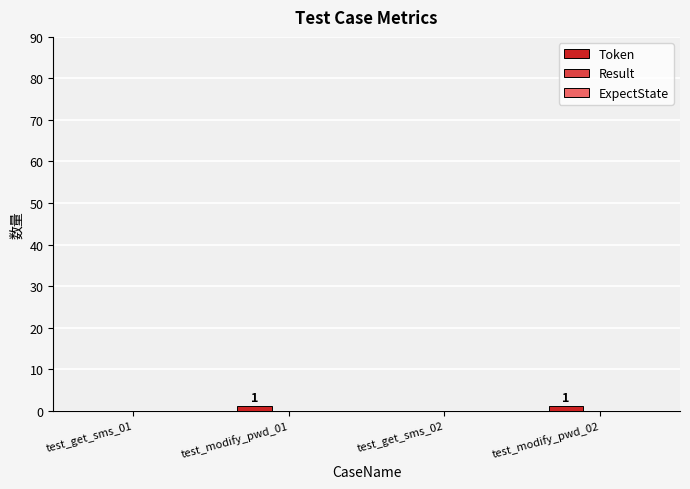

Is it true that the value at test_get_sms_02 is 0?

True